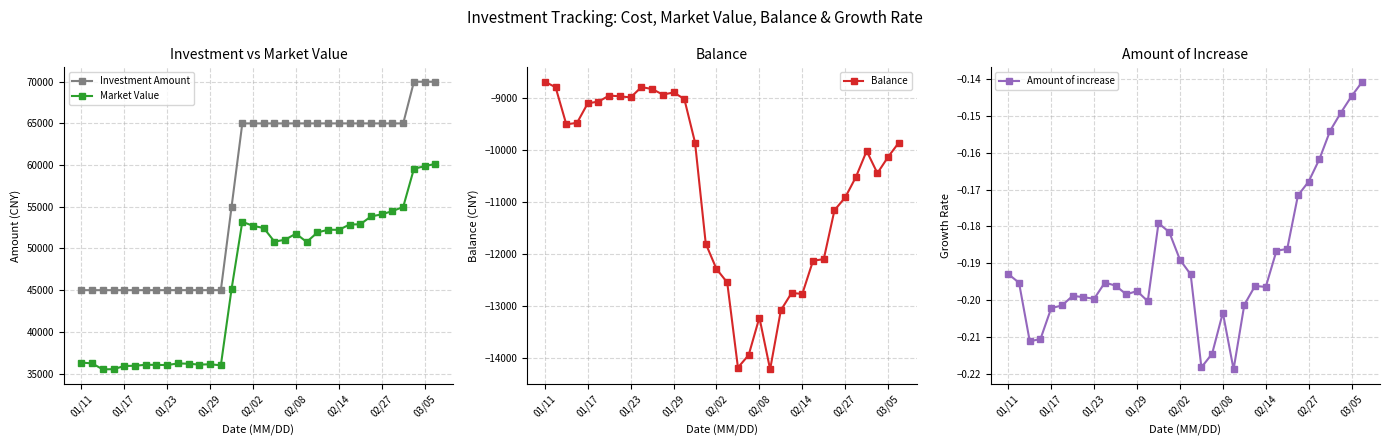

Rank the series at 9 from highest to lowest value.

Investment Amount, Market Value, Amount of increase, Balance